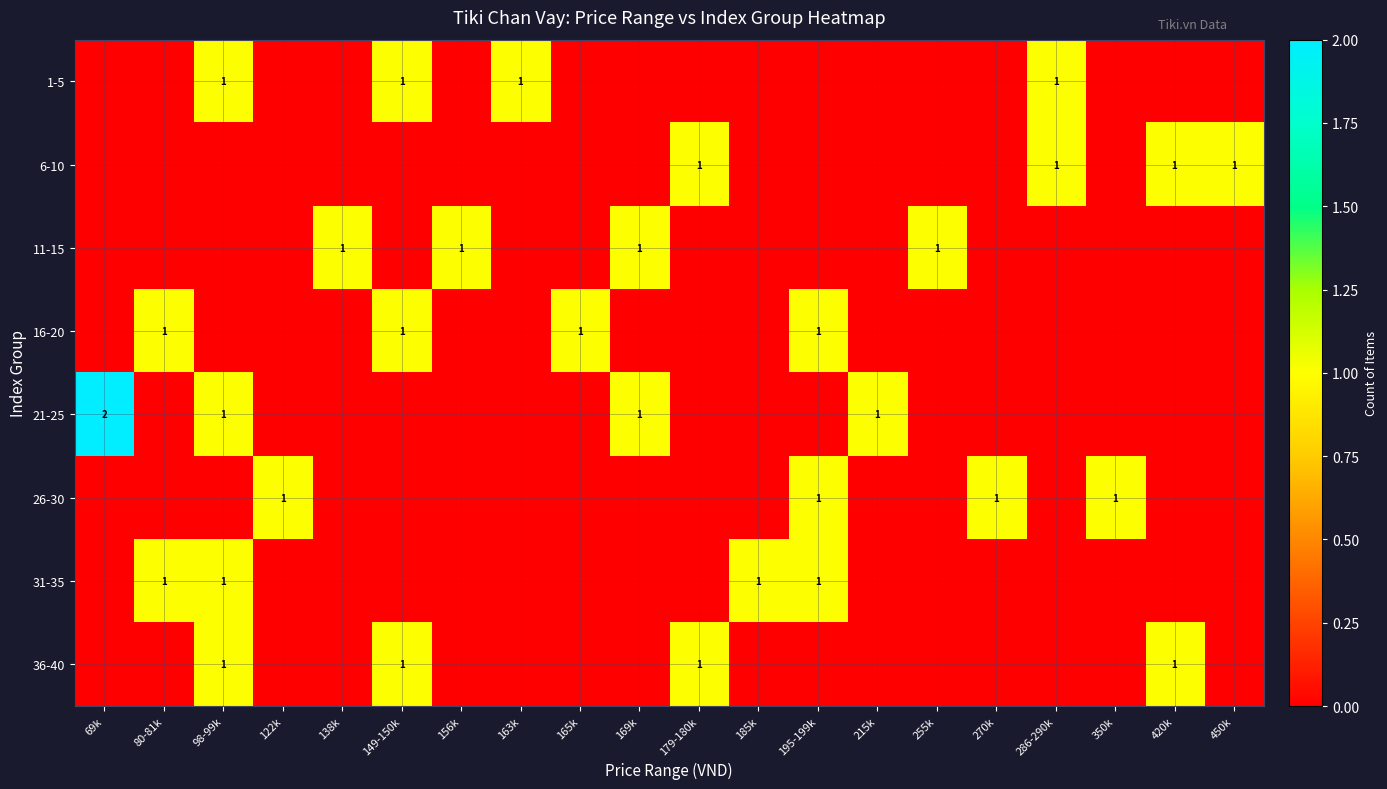

True or false: 16-20 has a value of 1 at 165k.

True